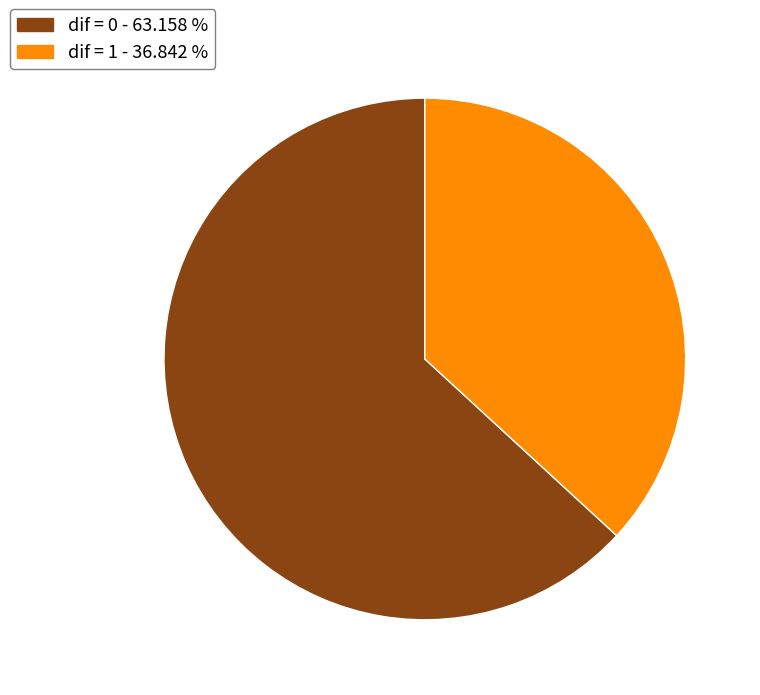

Does any single category account for the majority?

Yes